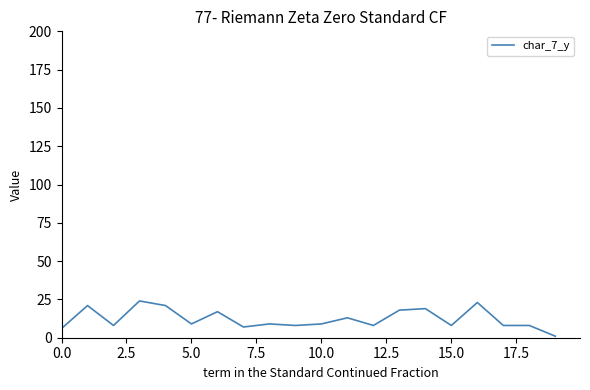

True or false: the data has more than 1 interior local peaks.

True